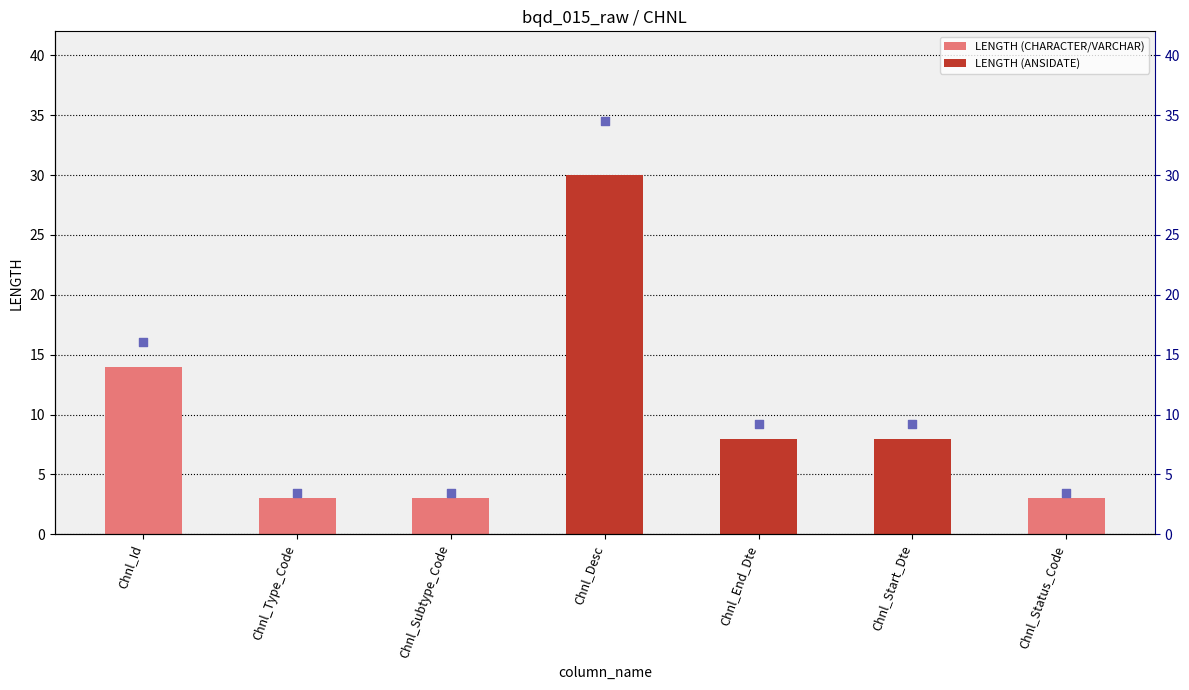

What is the ratio of the value at Chnl_Type_Code to the value at Chnl_Status_Code?

1.0